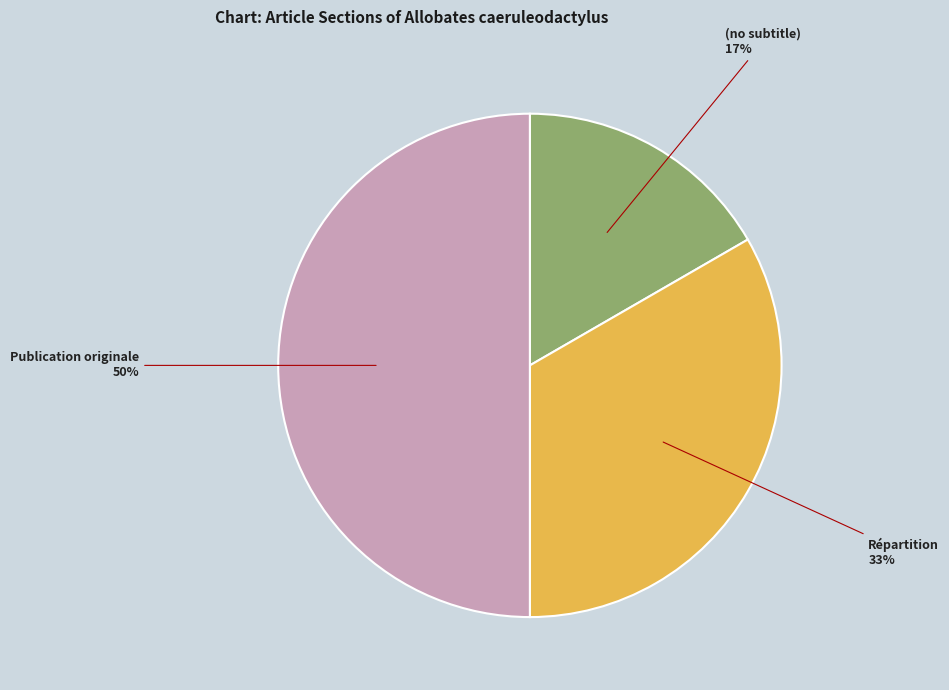

How many segments does this pie chart have?

3